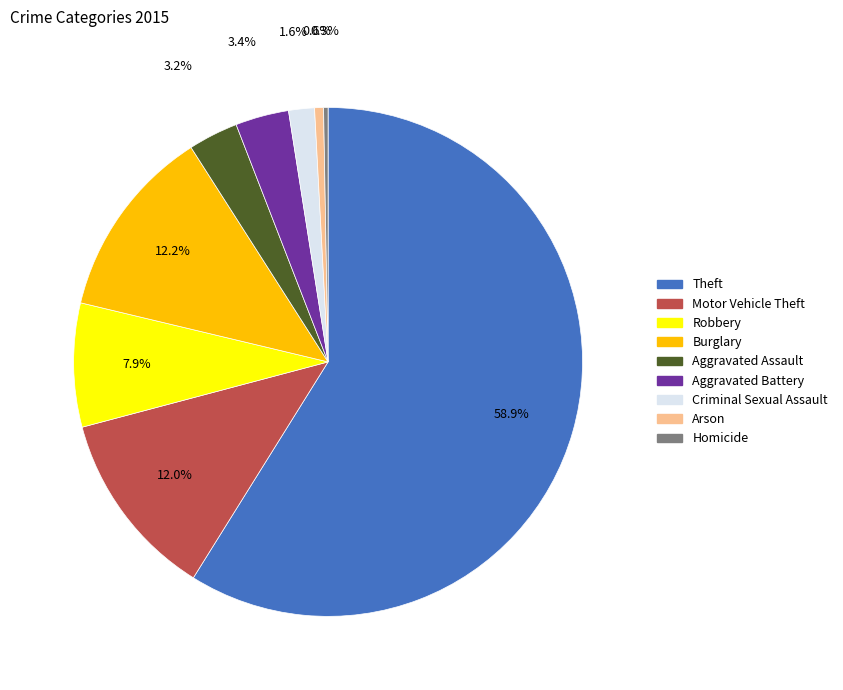

Count the number of slices in the pie.

9